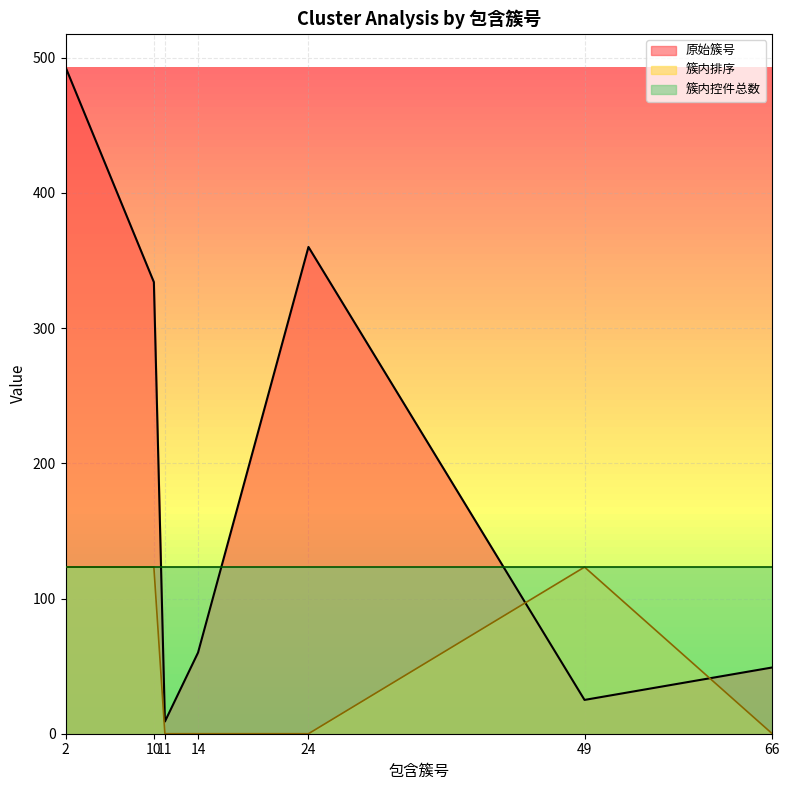

At which category is the sum across all series the highest?

2